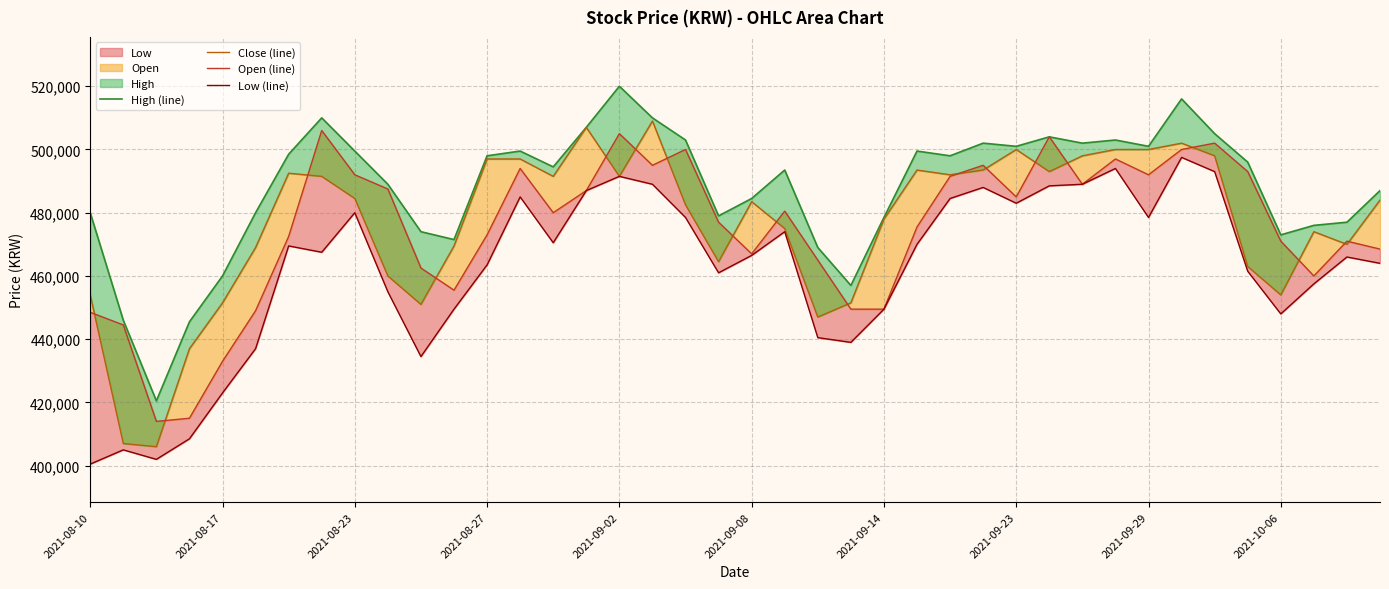

What is the total value across all series at 34?

1998000